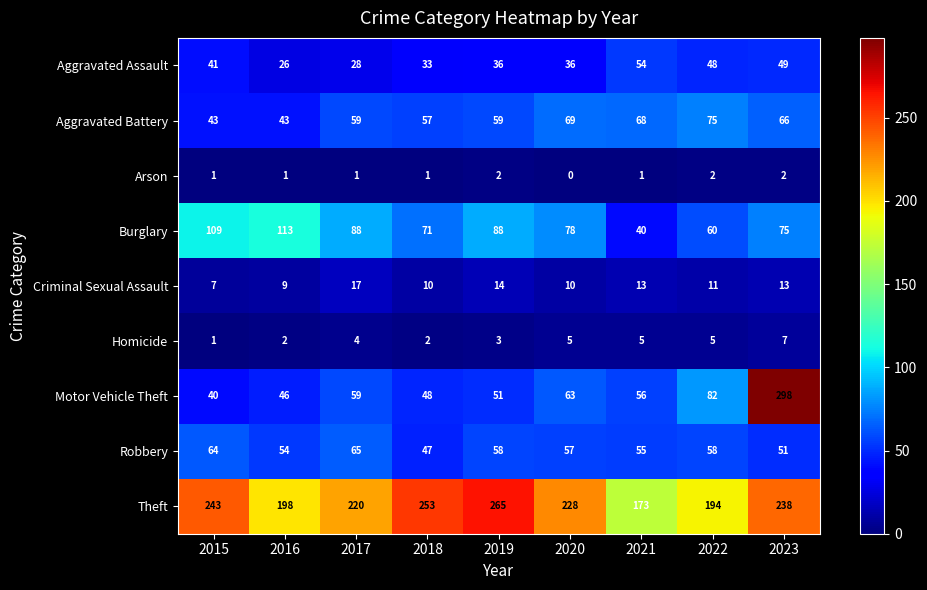

What is the difference between the maximum and minimum values in the Criminal Sexual Assault series?

10